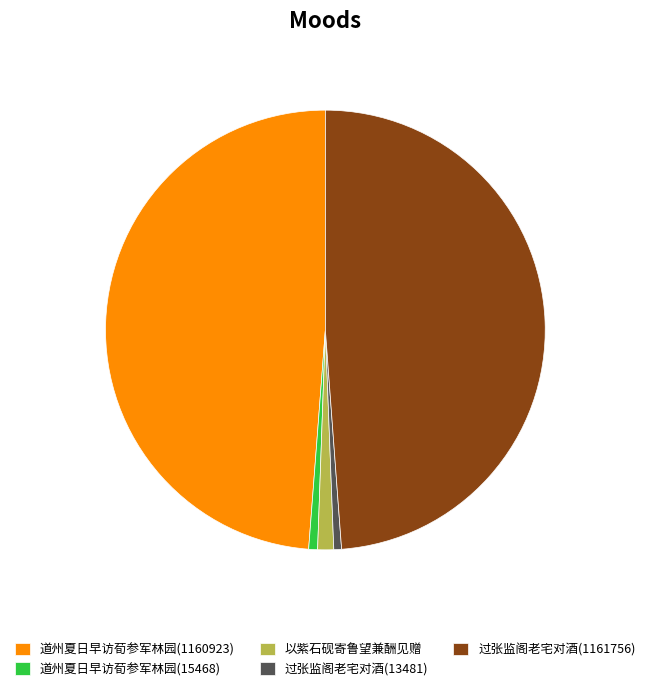

Approximately how many times larger is the value at 道州夏日早访荀参军林园(15468) compared to 以紫石砚寄鲁望兼酬见赠?

0.6